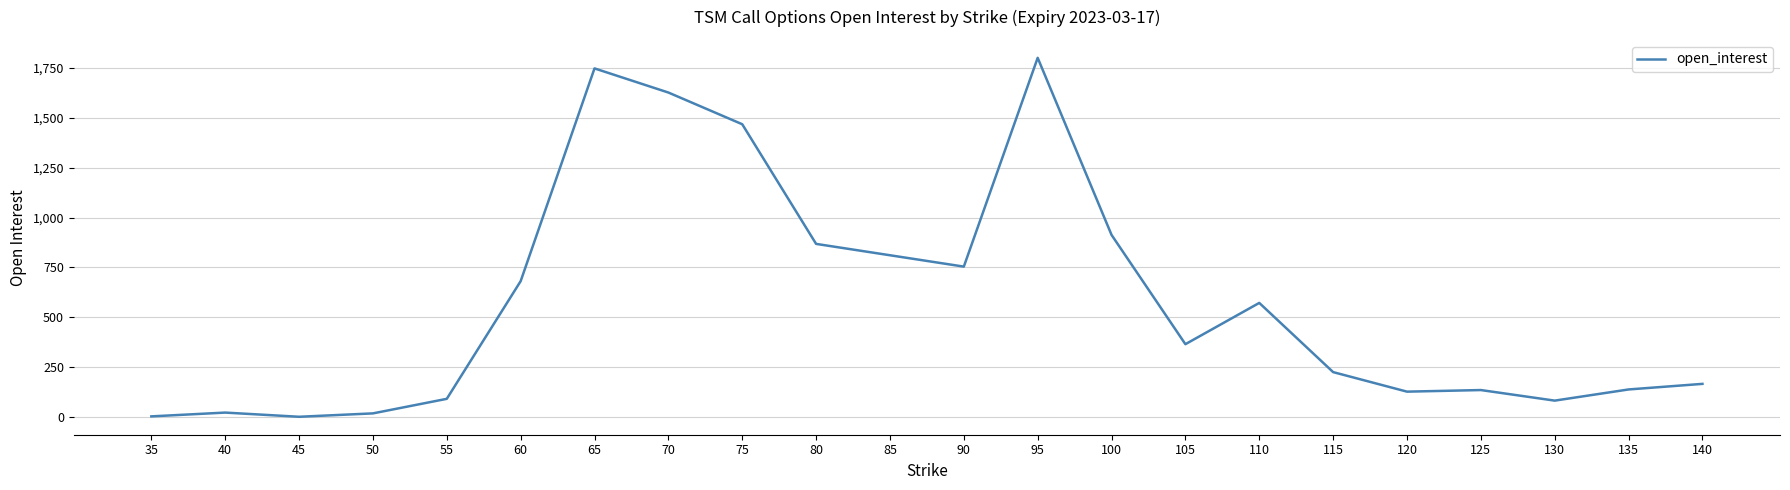

What is the greatest value displayed?

1801